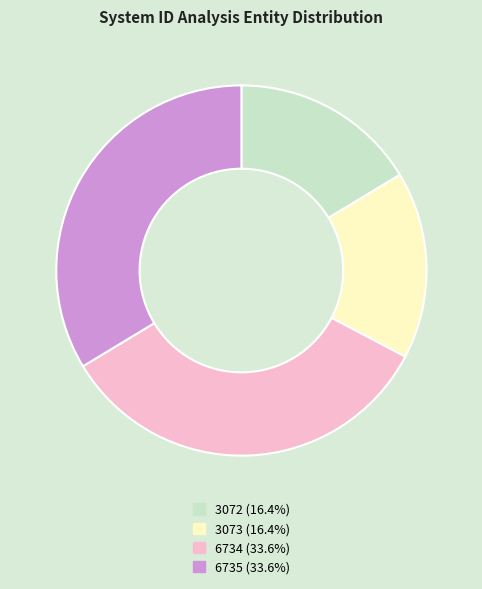

Approximately how many times larger is the value at 6734 (33.6%) compared to 3072 (16.4%)?

2.1